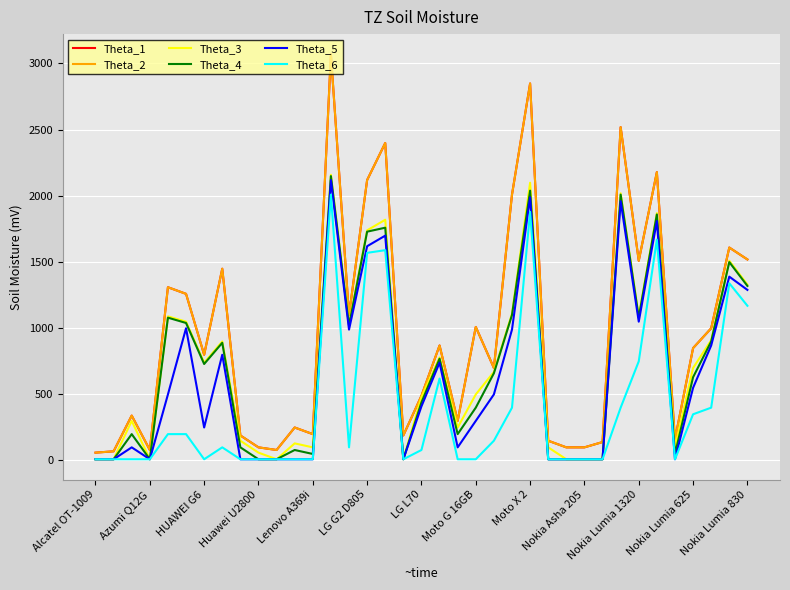

Does the chart have visible grid lines?

Yes